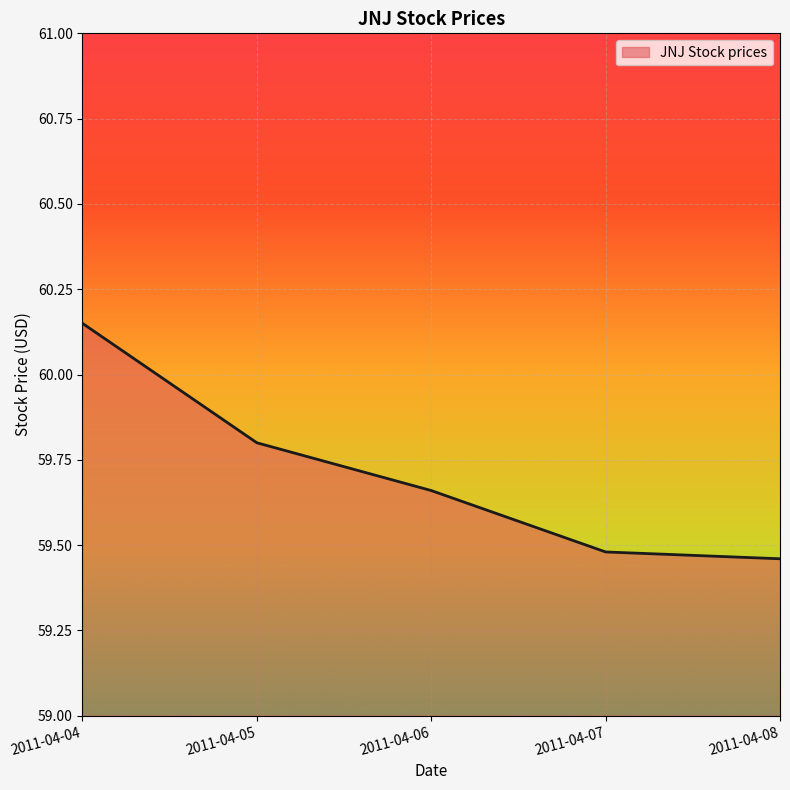

True or false: there are more than 1 points higher than both neighbors.

False